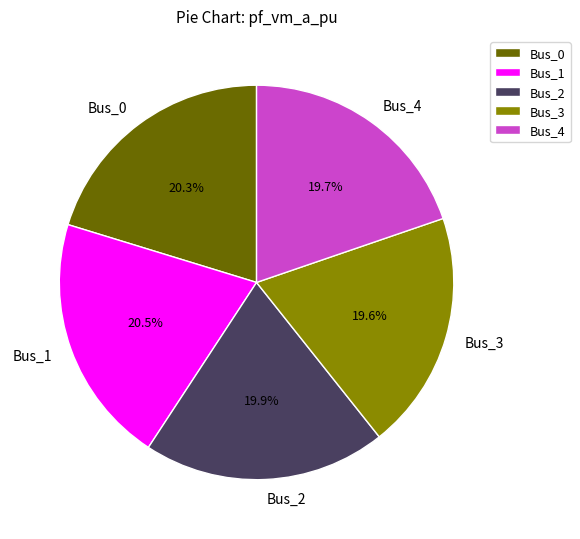

Count the number of slices in the pie.

5